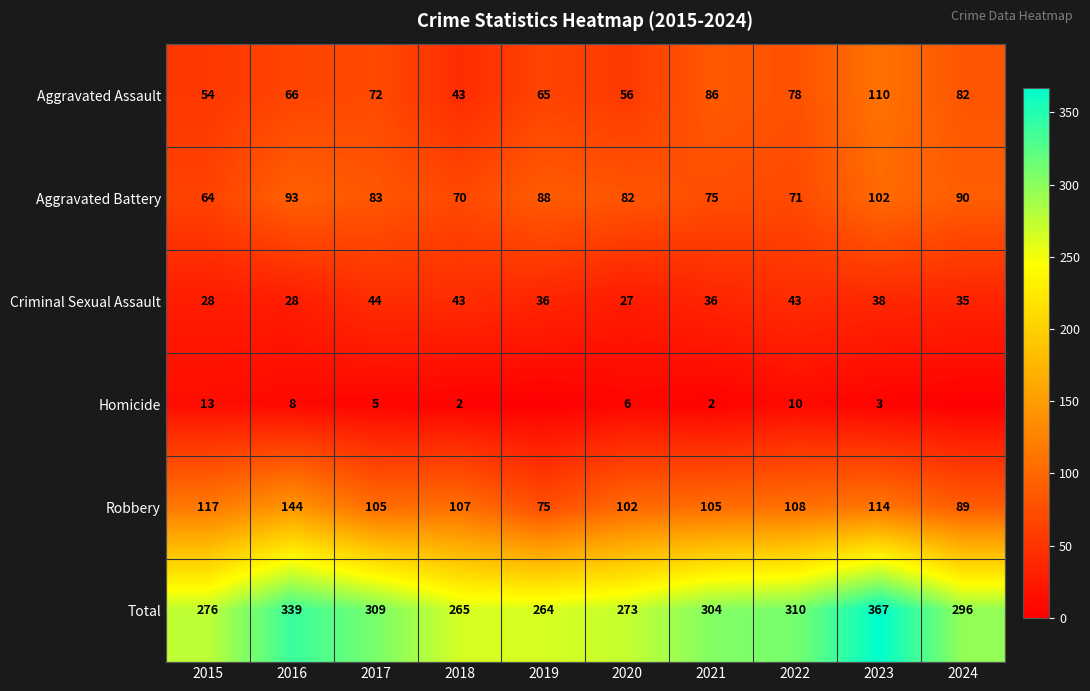

What is the spread (max minus min) of values at 2023?

364